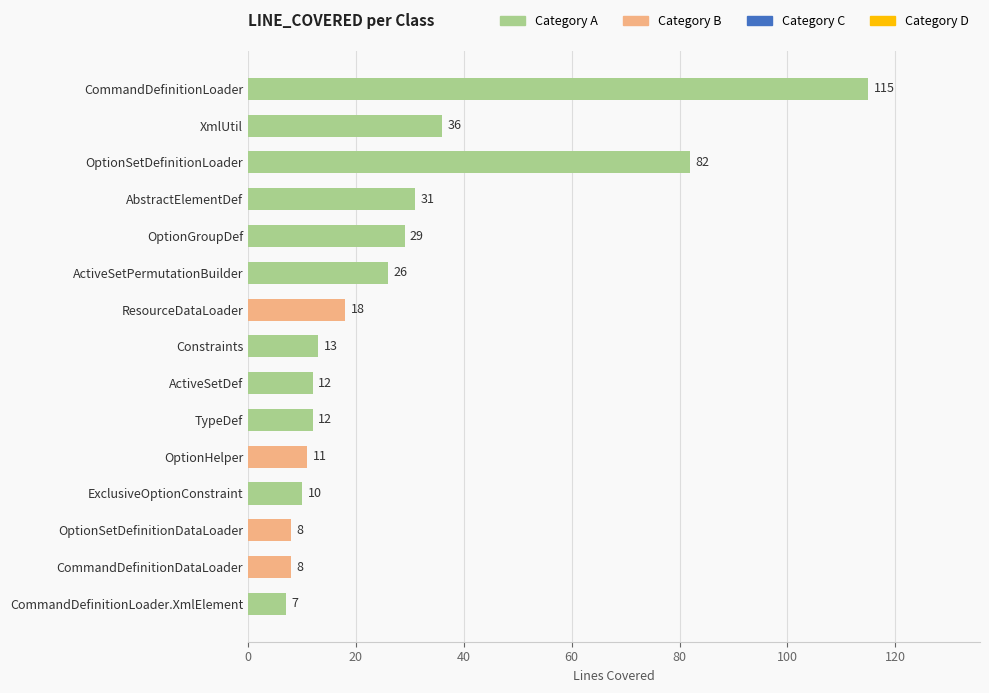

At which label is the value closest to 61?

OptionSetDefinitionLoader